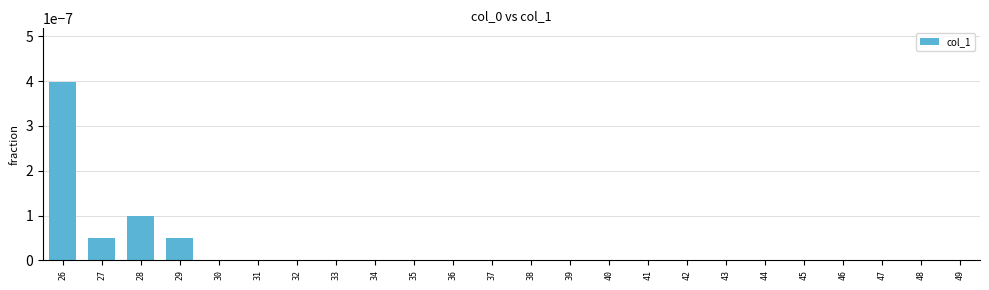

Which label corresponds to the largest value in the chart?

26